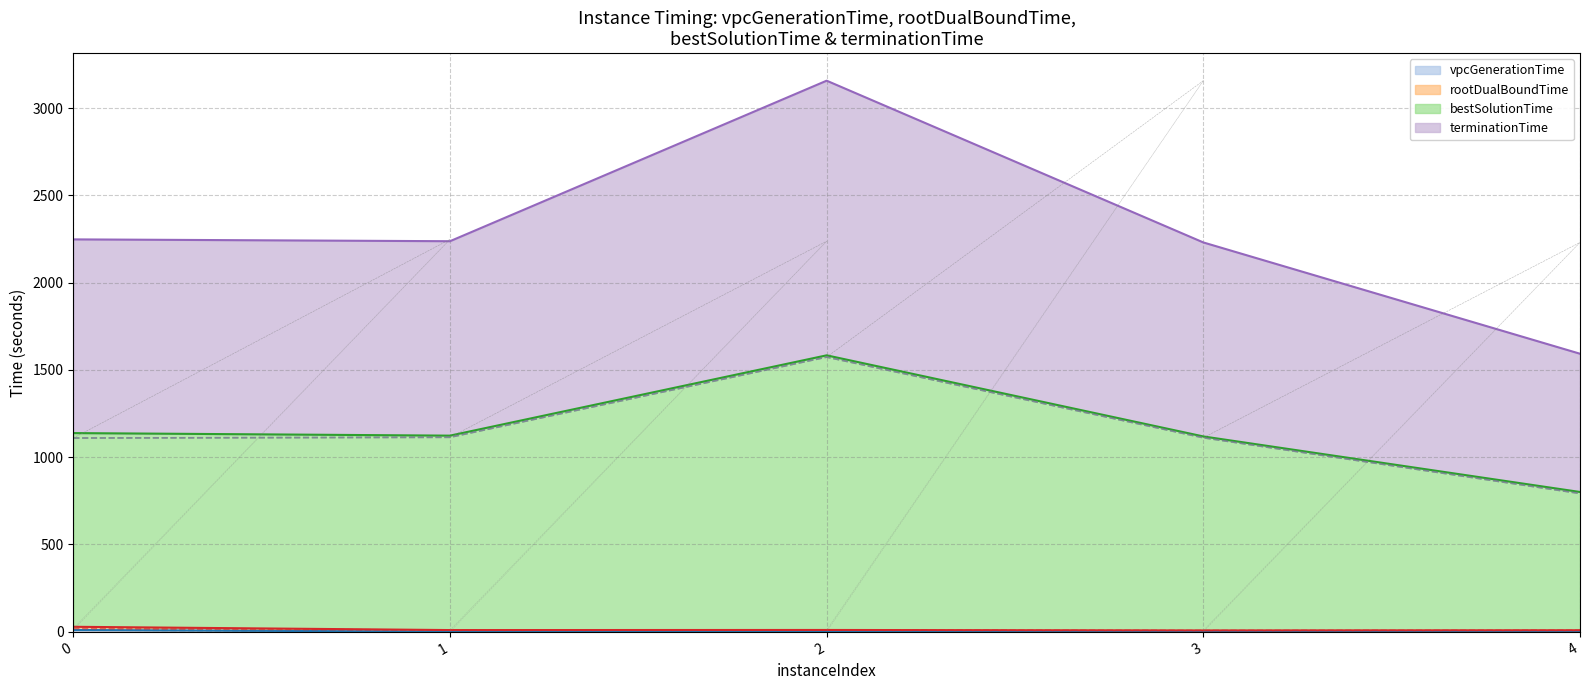

In terminationTime, how many points are higher than both neighbors (excluding endpoints)?

1